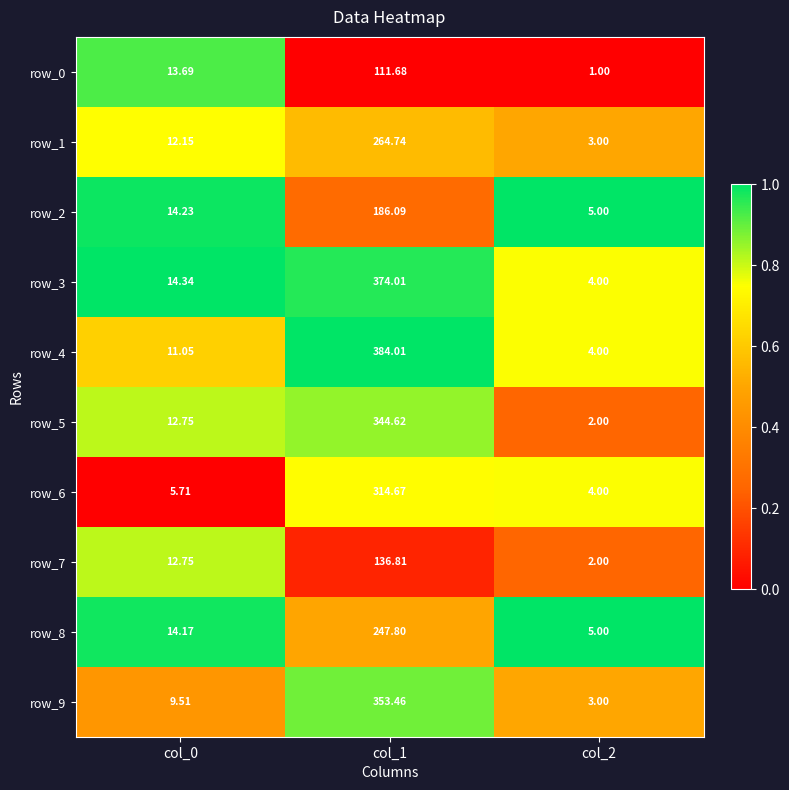

What is the maximum value shown in the chart?

384.0